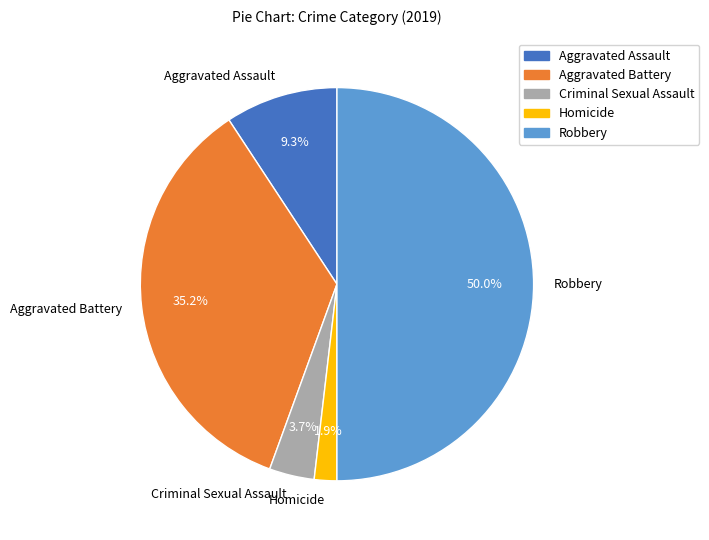

Rank the categories by value from highest to lowest.

Robbery, Aggravated Battery, Aggravated Assault, Criminal Sexual Assault, Homicide